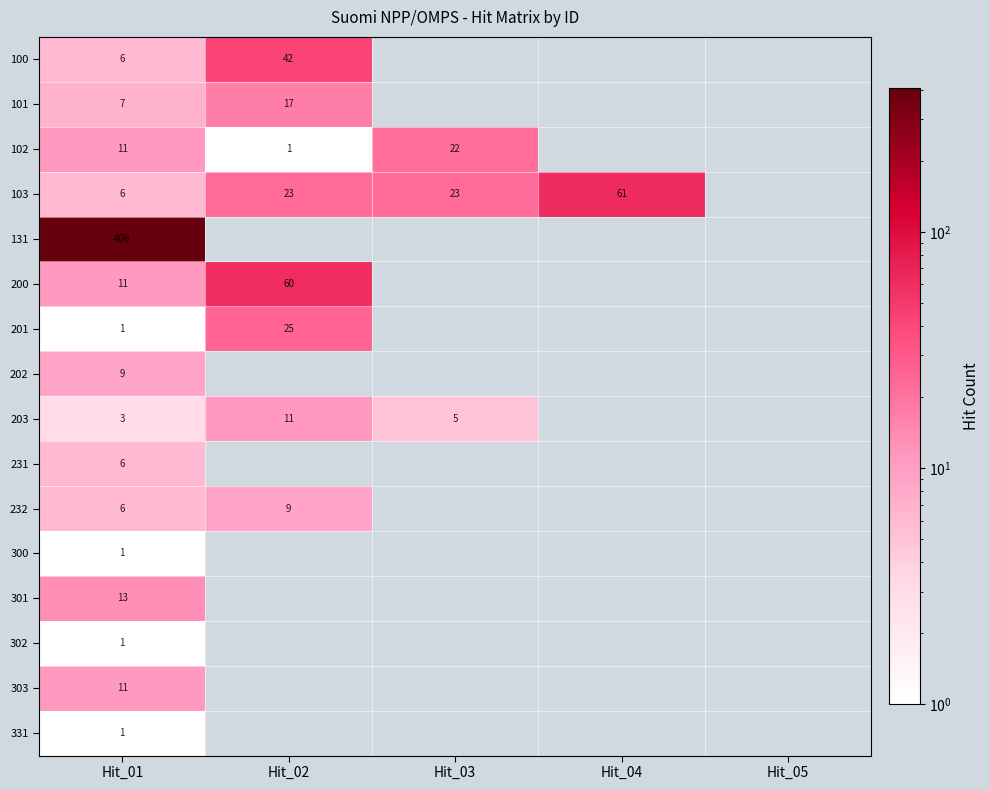

Is the value of 103 at Hit_03 greater than the value of 203 at Hit_02?

Yes